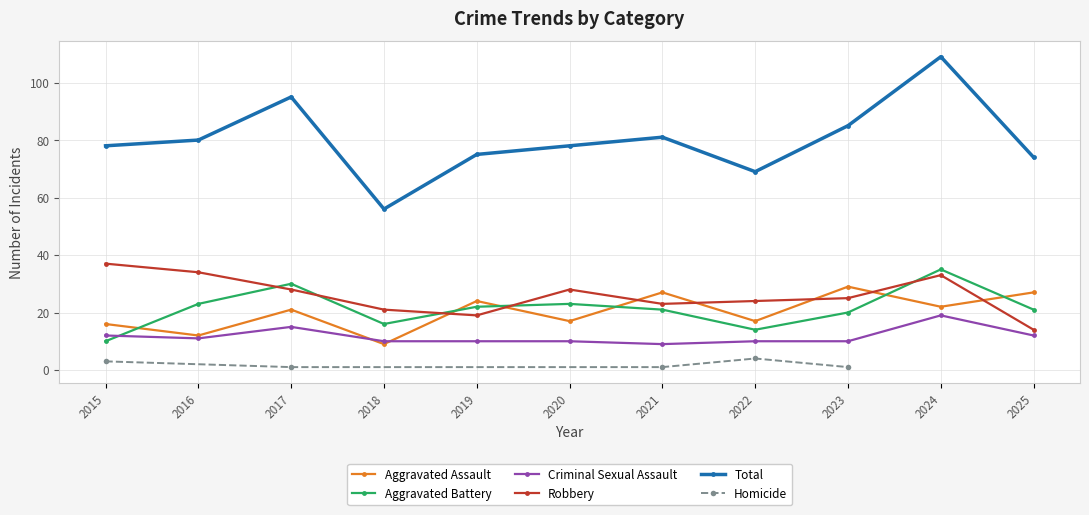

What is the average value of the Total series?

80